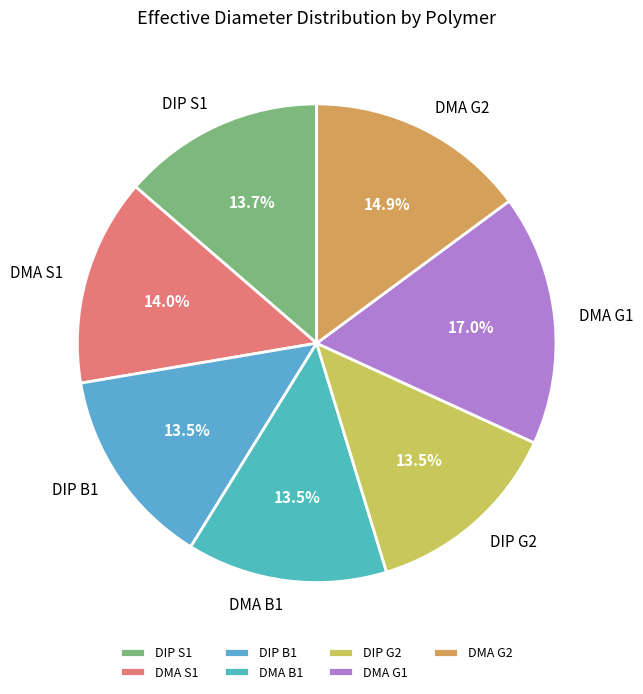

Approximately how many times larger is the value at DMA S1 compared to DIP G2?

1.0